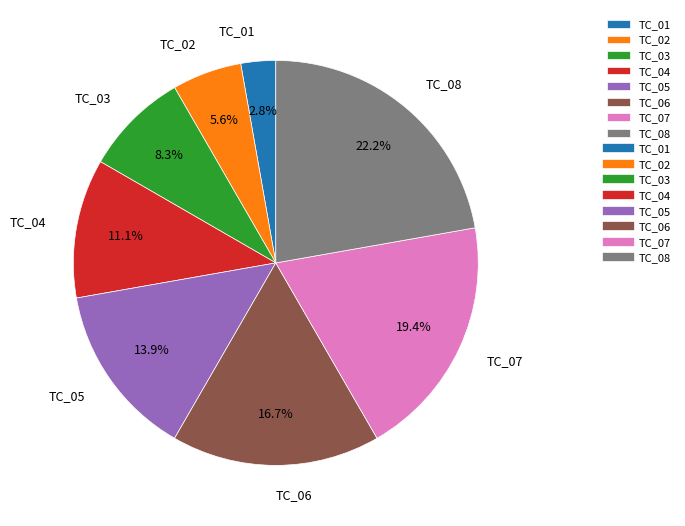

Rank the categories by value from lowest to highest.

TC_01, TC_02, TC_03, TC_04, TC_05, TC_06, TC_07, TC_08